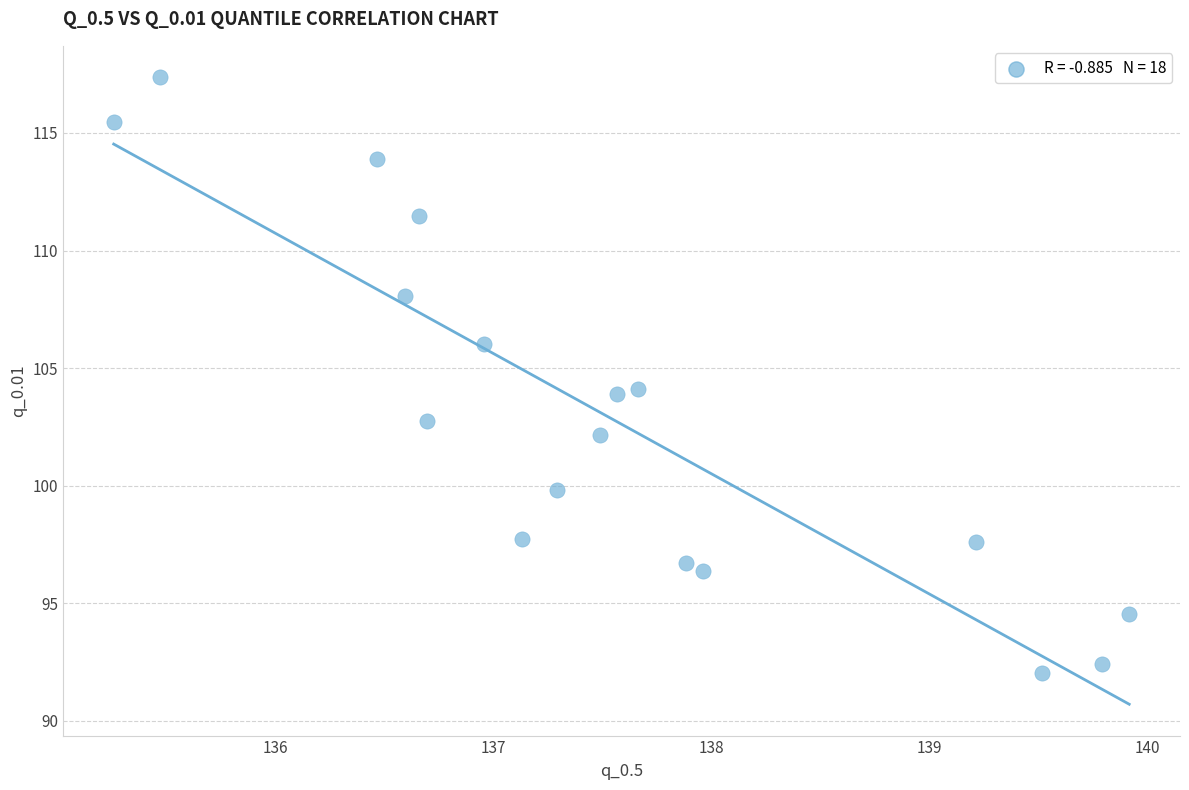

What is the range of X values (max minus min)?

4.7